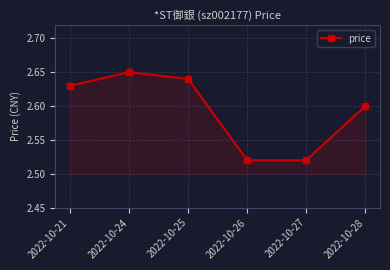

What is the difference between the maximum and minimum values?

0.1